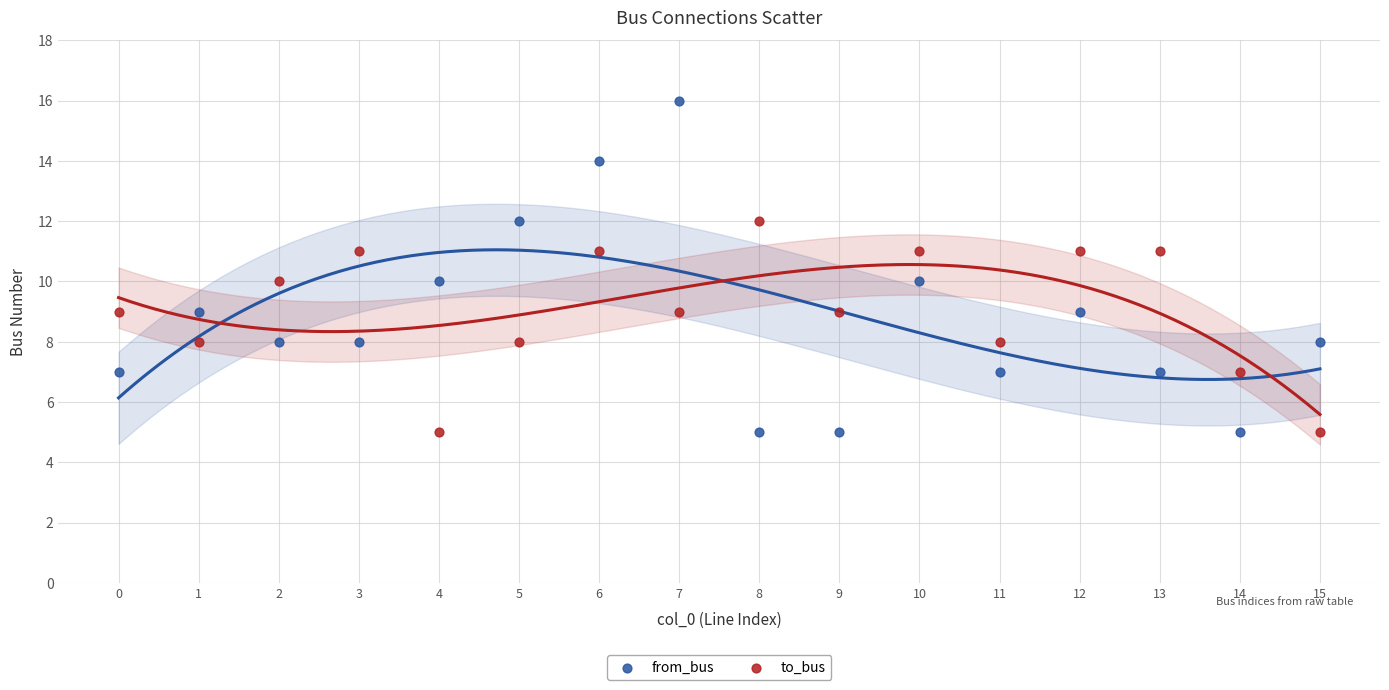

Across all data points, what is the range of Y values (max minus min)?

11